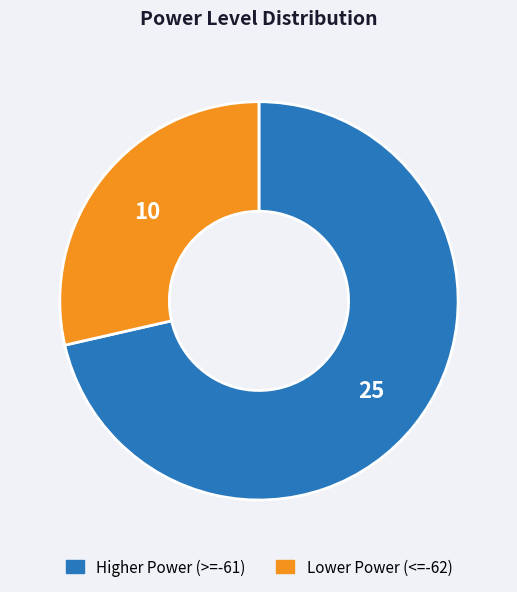

Is there a majority slice in this chart?

Yes